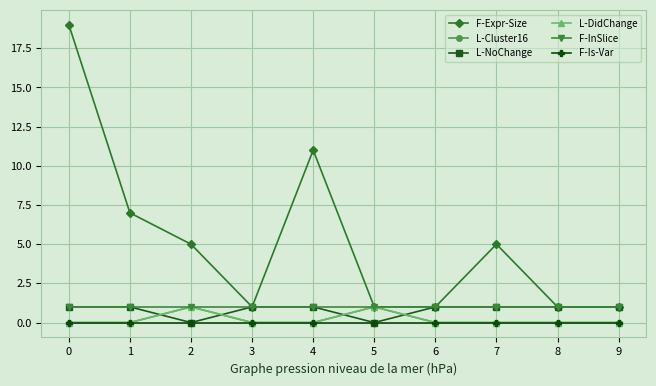

Is this an area chart (filled region under the line)?

No